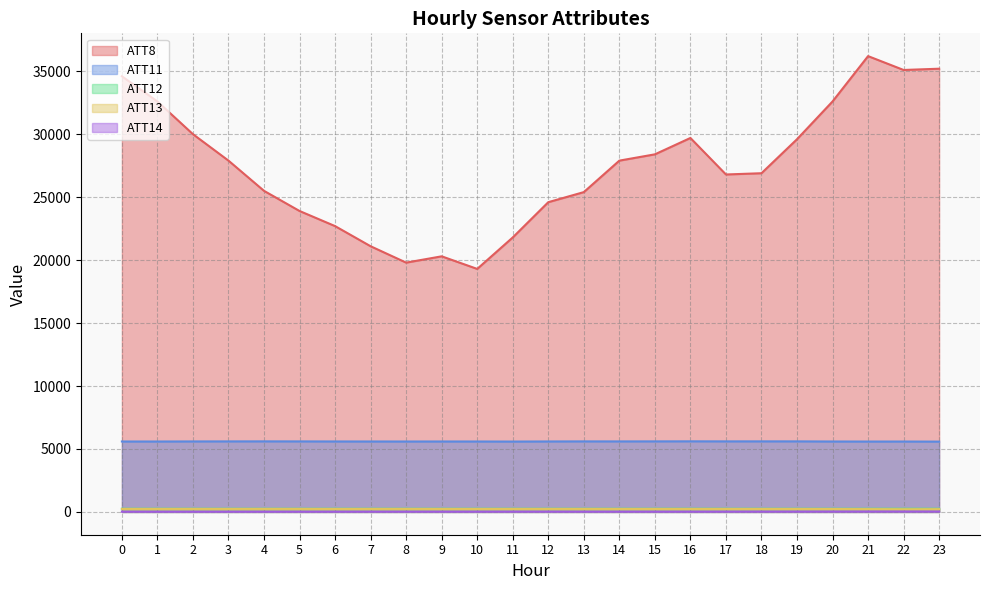

True or false: ATT12 has a value of 254.2 at 12.

True